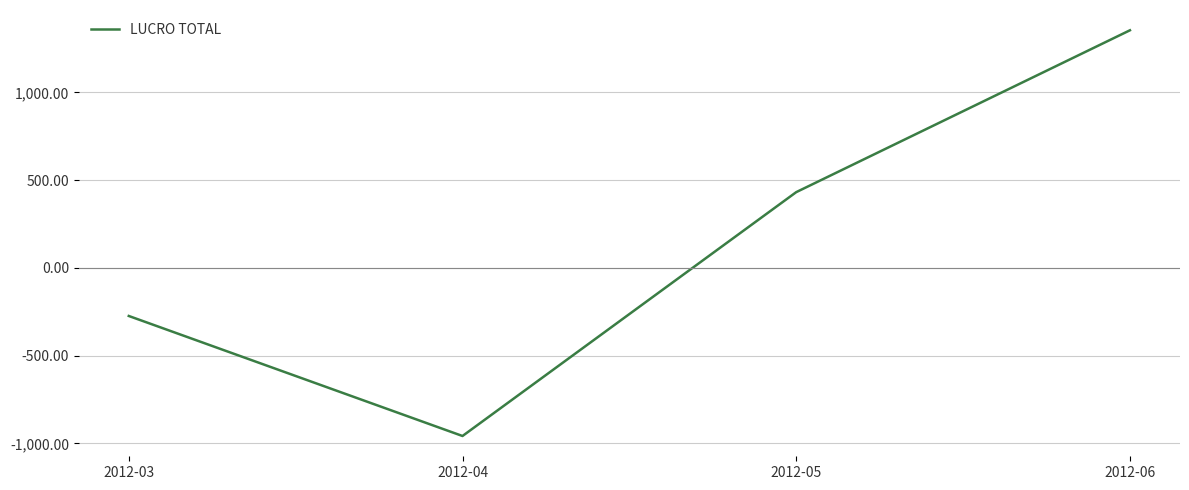

What value does the data have at 2012-04?

-958.1